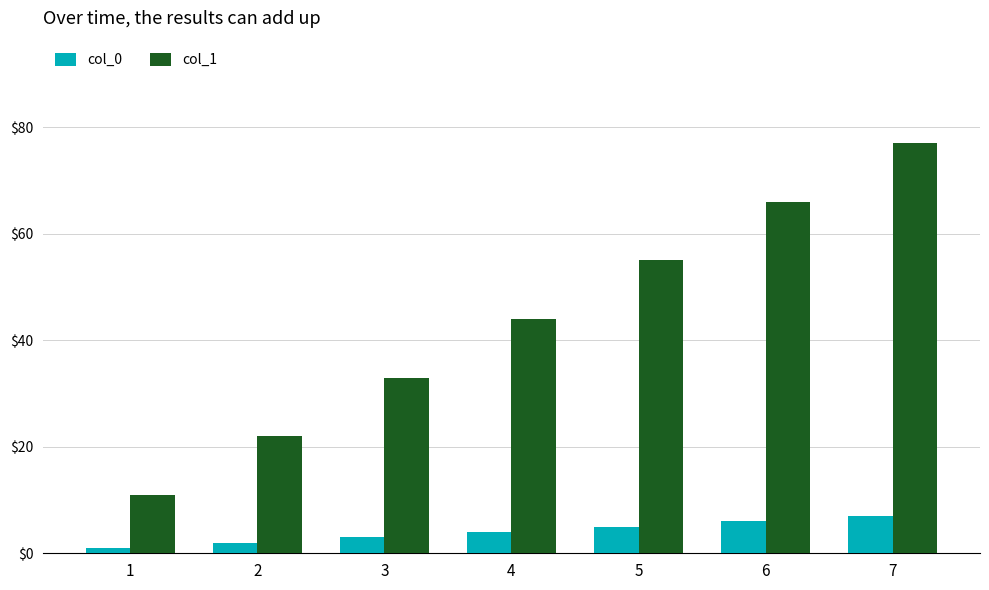

Which series has the widest spread of values?

col_1